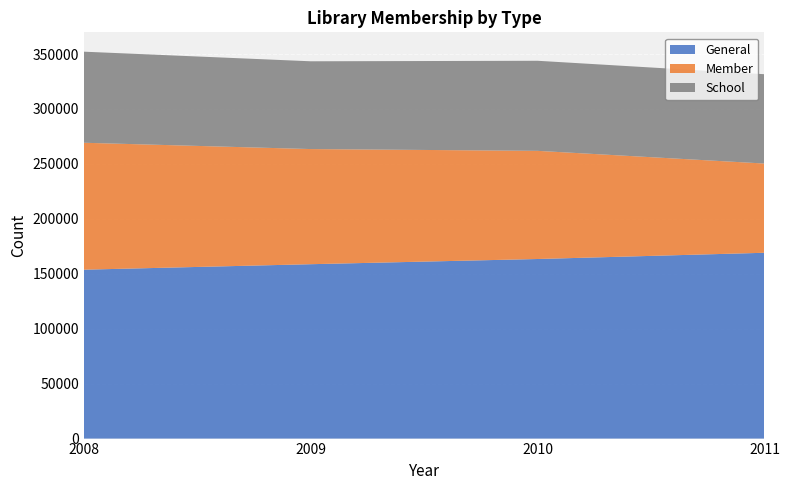

Reading left to right, what are all the values shown in this chart?

General: 2008=153713	2009=158704	2010=163433	2011=169106
Member: 2008=115523	2009=104795	2010=98437	2011=81217
School: 2008=82885	2009=79876	2010=81970	2011=81290